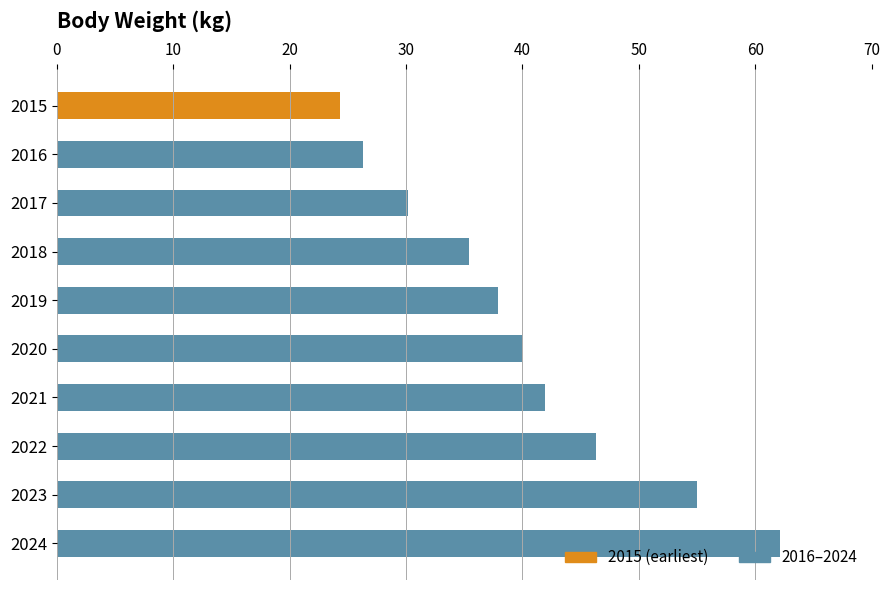

Between 2019 and 2018, which is larger?

2019